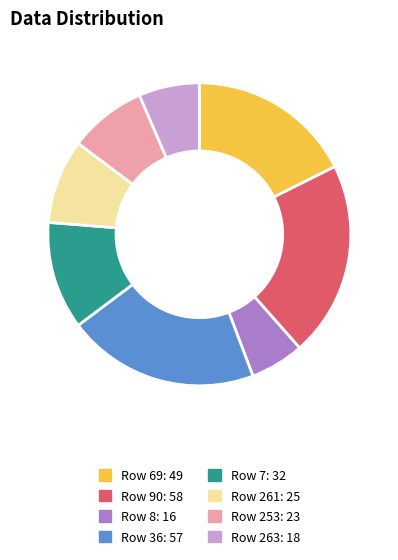

Does any single category account for the majority?

No